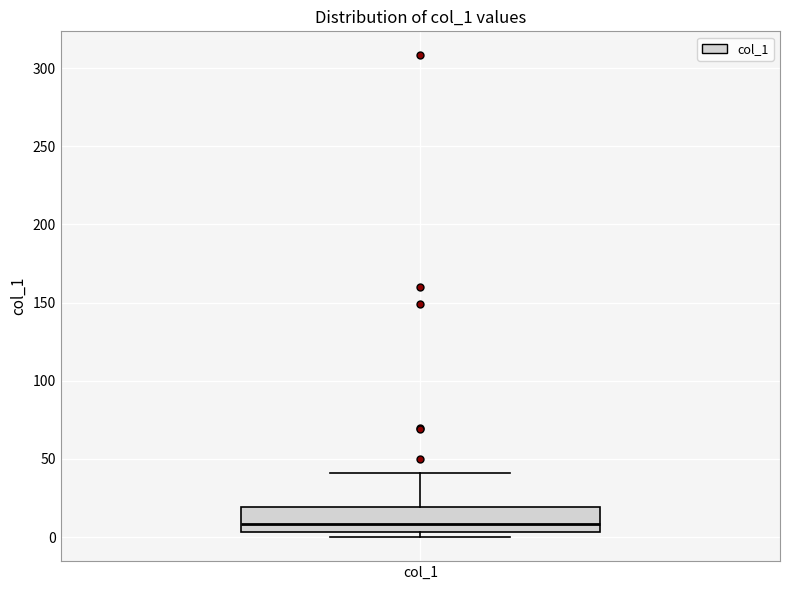

Transcribe this box plot: give where the median line is, the range the box spans, and where the two whiskers end, as read against the y-axis. The values are not printed on the chart, so give them approximately, as read against the axis.

median 10, box 5 to 20, whiskers 0 to 40